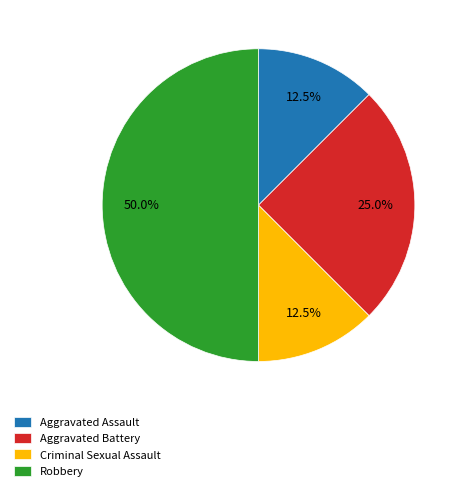

To the nearest percent, what is the combined percentage of Aggravated Assault and Criminal Sexual Assault?

25%